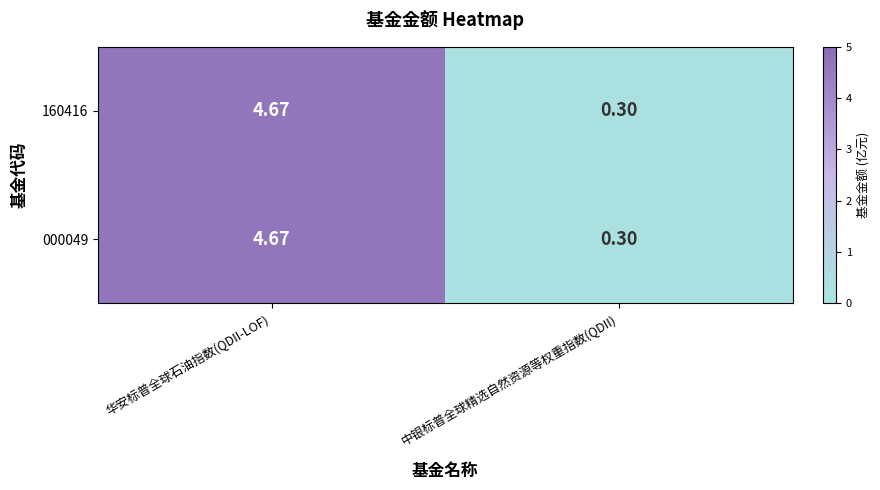

At which label does 000049 reach its minimum?

中银标普全球精选自然资源等权重指数(QDII)